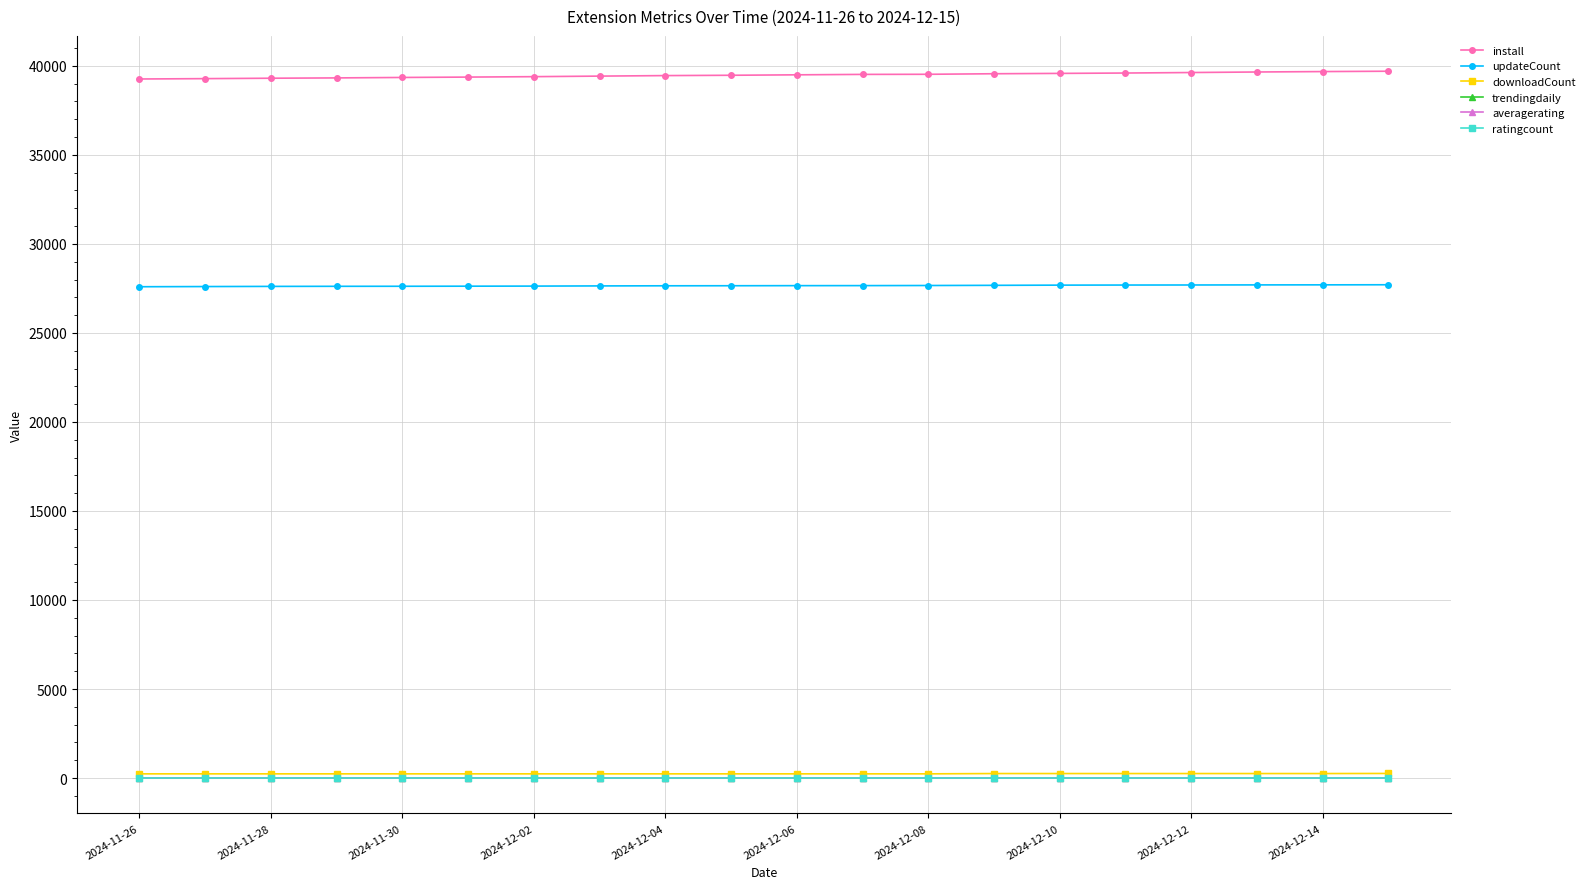

What is the greatest value displayed?

39698.0